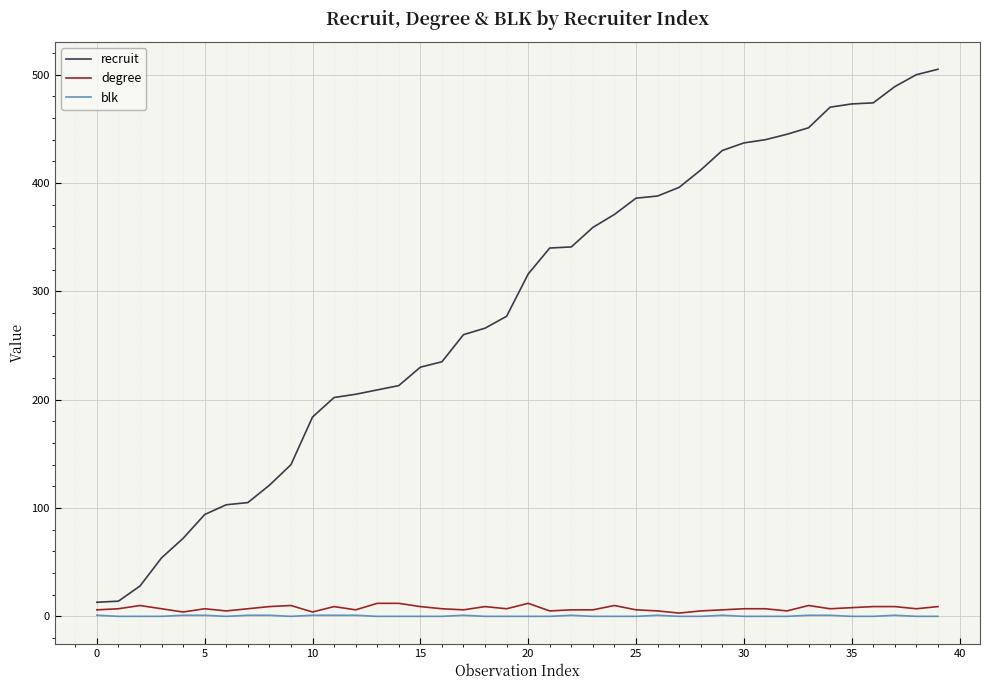

What is the highest value of the degree series?

12